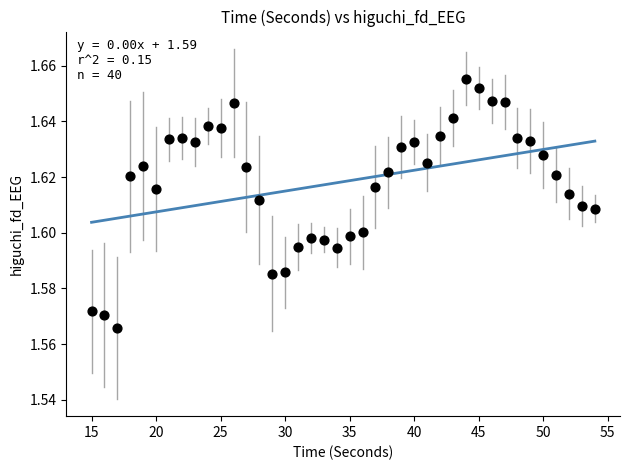

What is the range of X values (max minus min)?

39.0